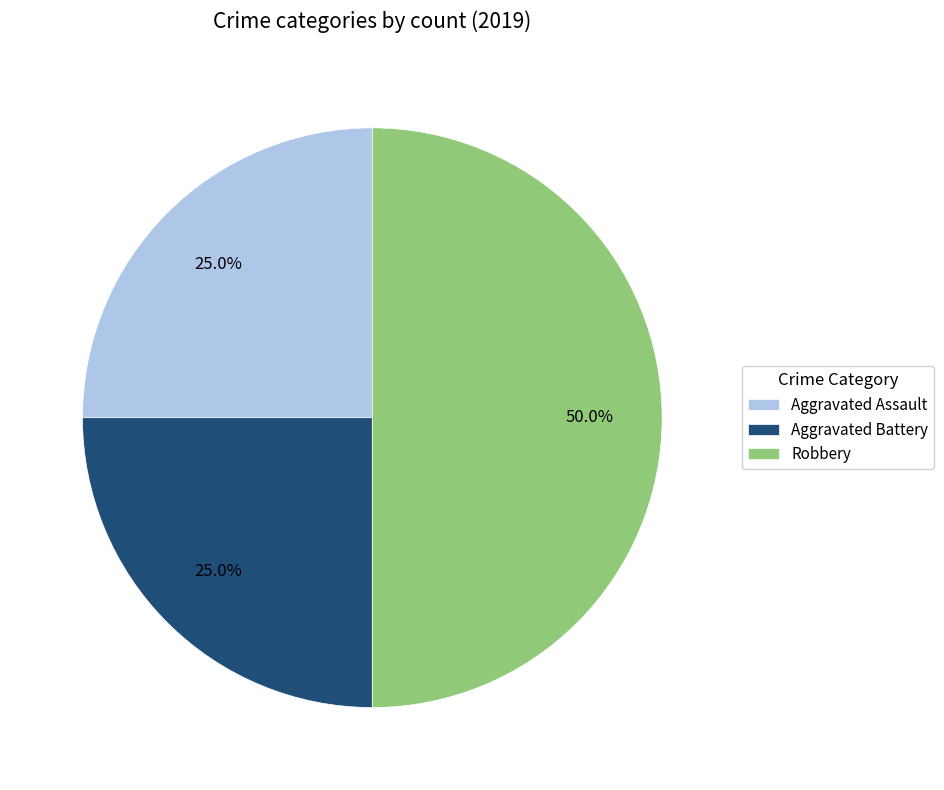

To the nearest percent, what is the difference between the largest and smallest slice percentages?

25%